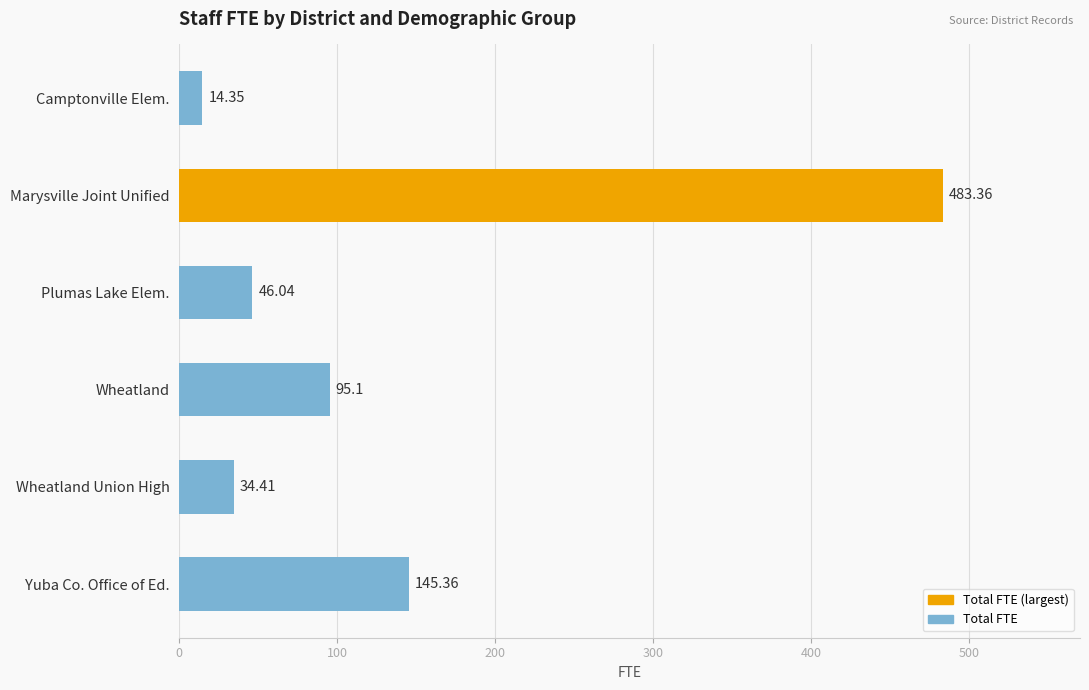

At which category does the chart reach its peak across all series?

Marysville Joint Unified